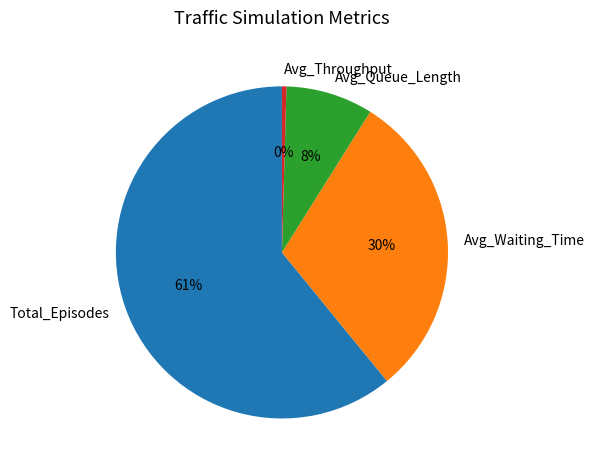

Which slice represents more than half of the pie?

Total_Episodes